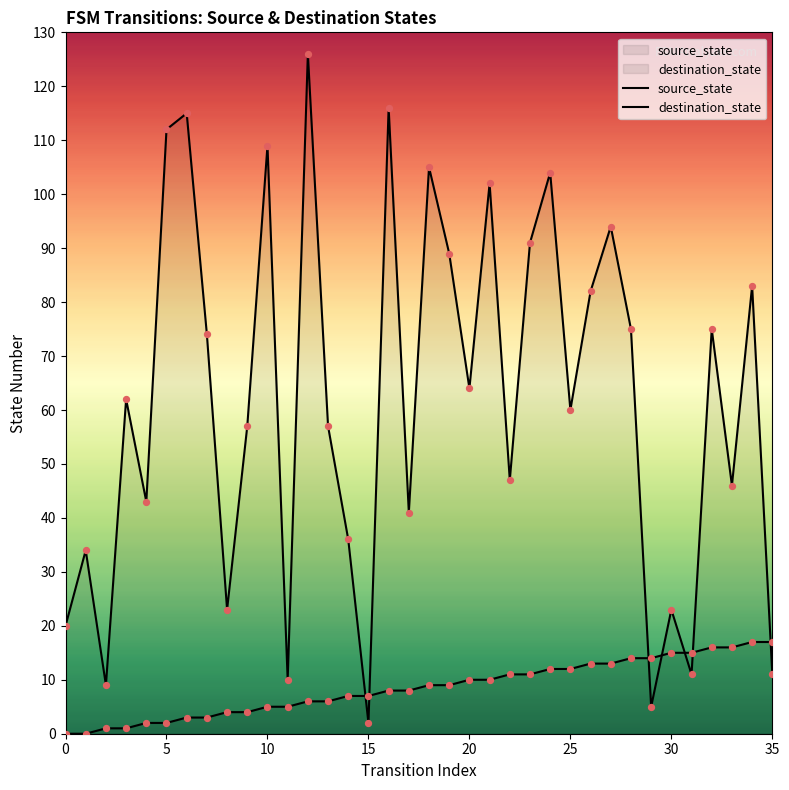

At how many categories does at least one series exceed 97?

8